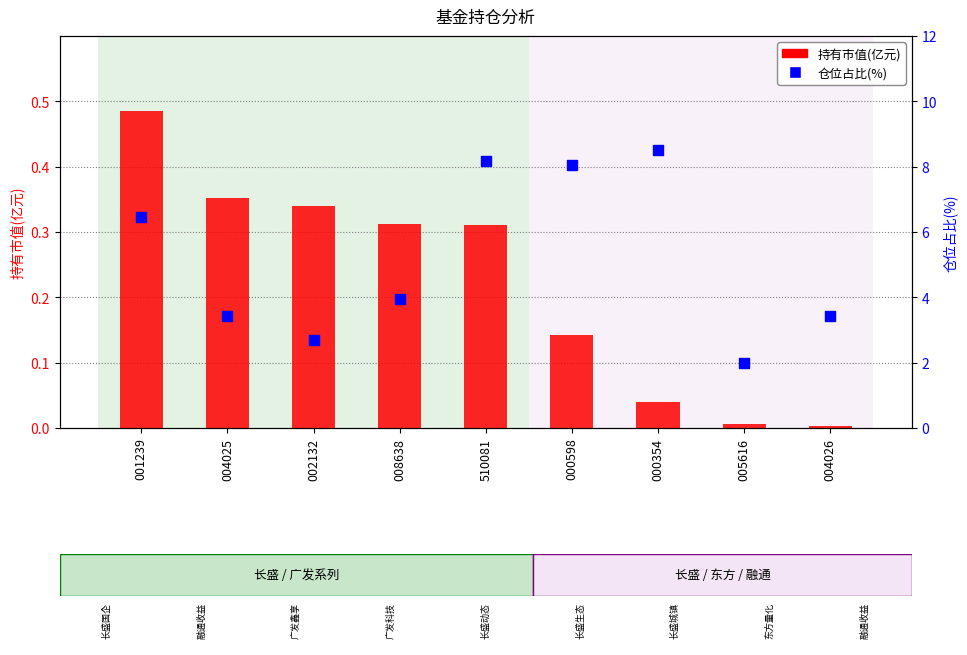

Is the value of 持有市值(亿元) at 002132 greater than the value of 仓位占比 at 008638?

No